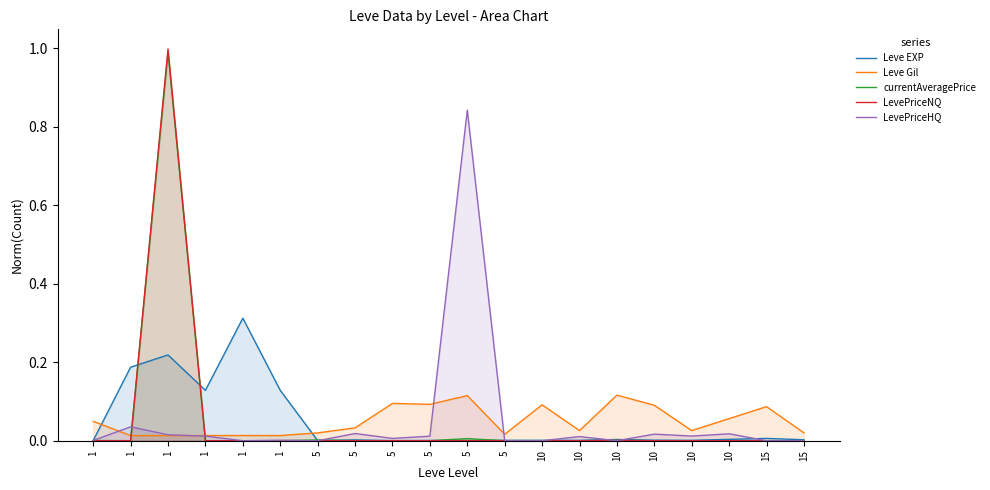

List the series in order of their peak value, highest first.

LevePriceNQ, currentAveragePrice, LevePriceHQ, Leve EXP, Leve Gil